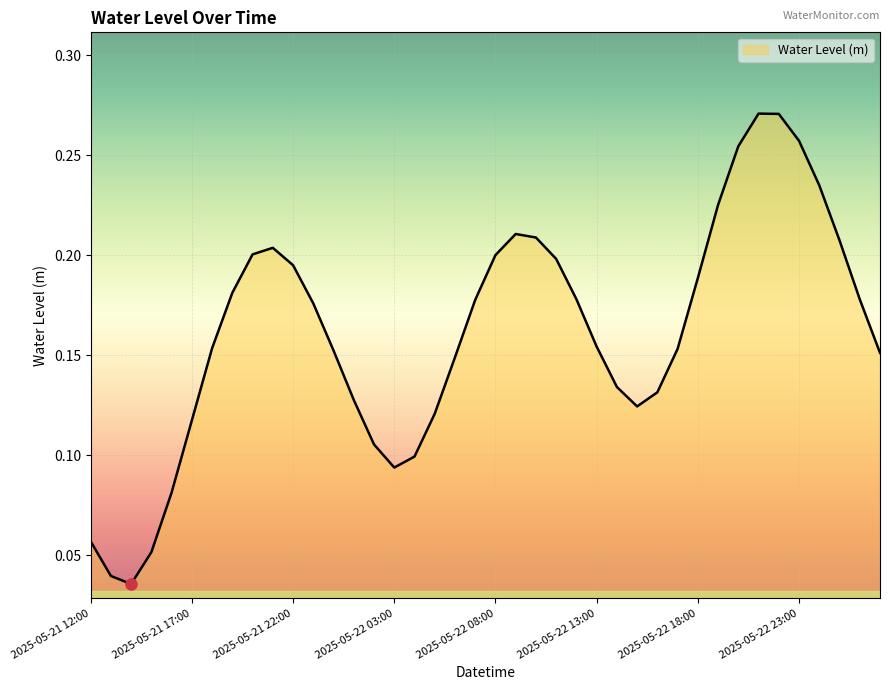

What is the label of the 31st point from the right?

2025-05-21 21:00